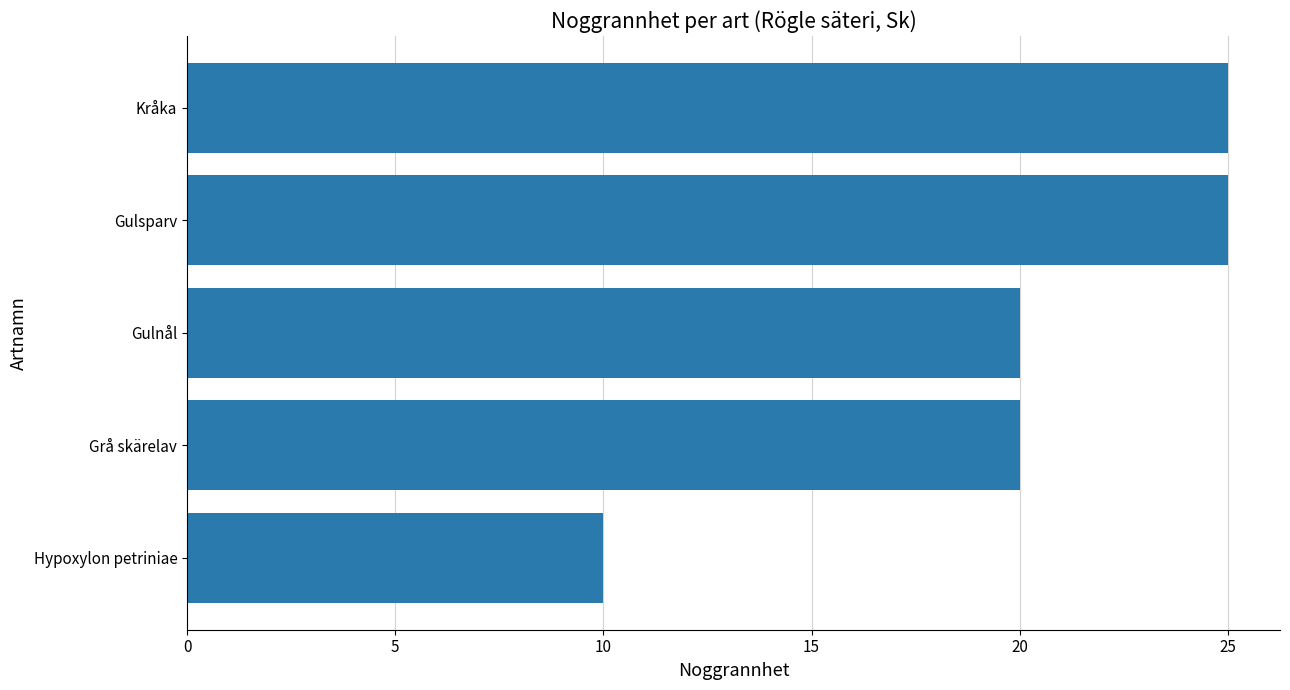

True or false: the data shows 25 at Gulsparv.

True